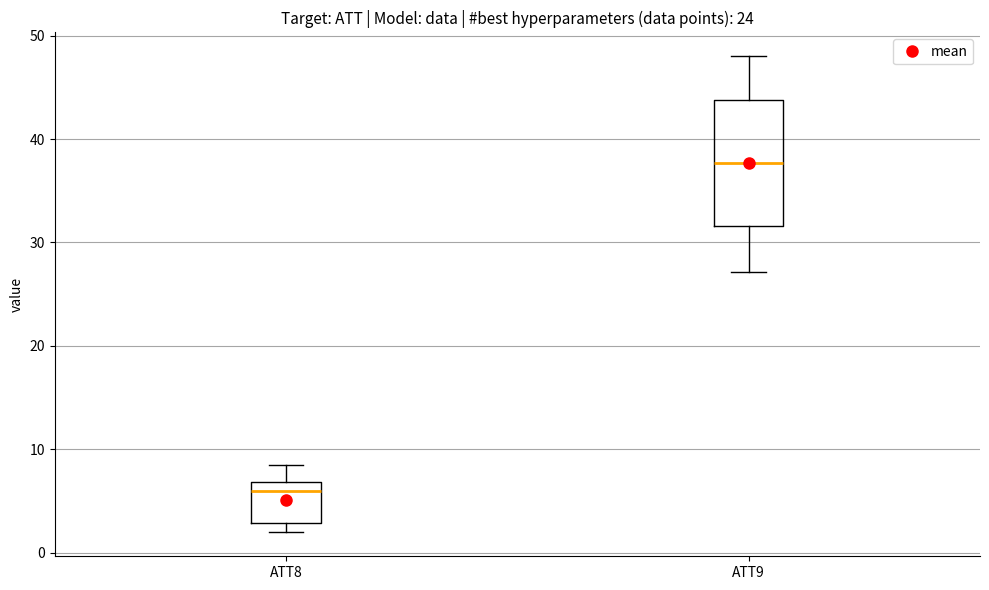

Which box's median line is the lowest?

ATT8